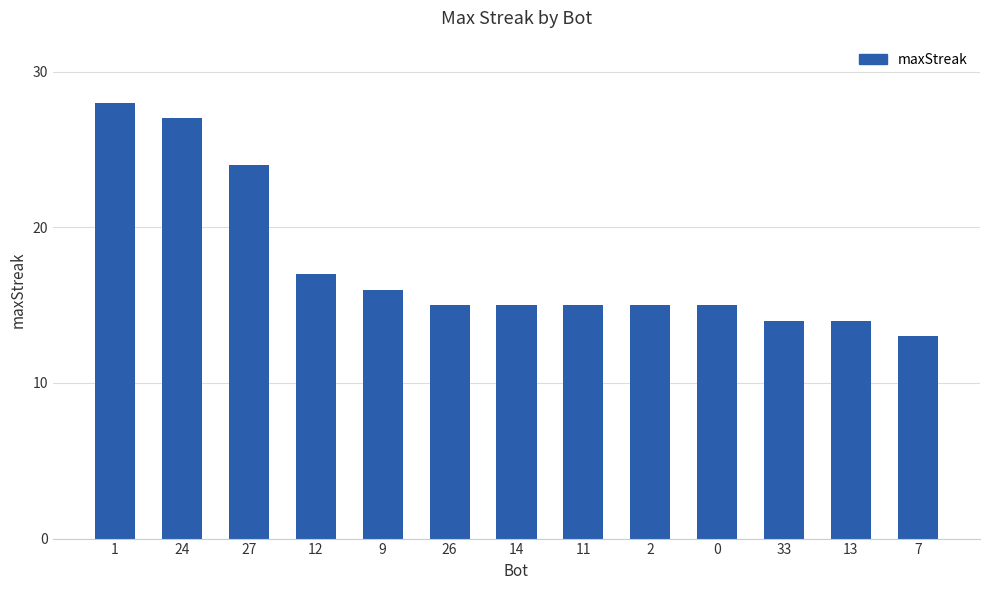

What is the value of the 8th bar from the left?

15